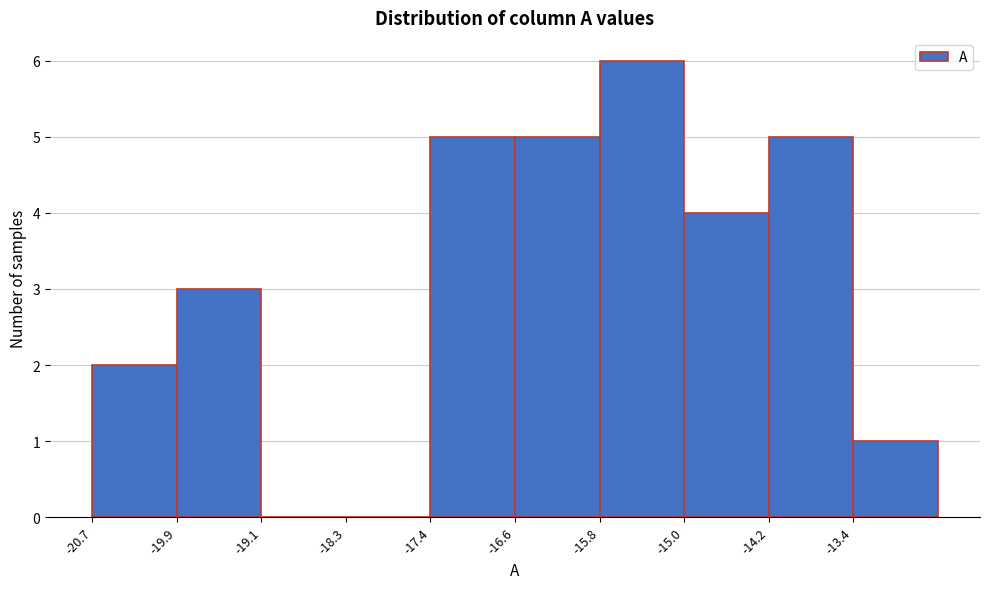

Reading left to right, list every bar in this chart as the range it spans on the x-axis followed by its height. Neither the bar edges nor the heights are printed on the chart, so give them approximately, as read against the axes.

-20.7 to -19.9: 2
-19.9 to -19.1: 3
-19.1 to -18.3: 0
-18.3 to -17.4: 0
-17.4 to -16.6: 5
-16.6 to -15.8: 5
-15.8 to -15.0: 6
-15.0 to -14.2: 4
-14.2 to -13.4: 5
-13.4 to -12.5: 1